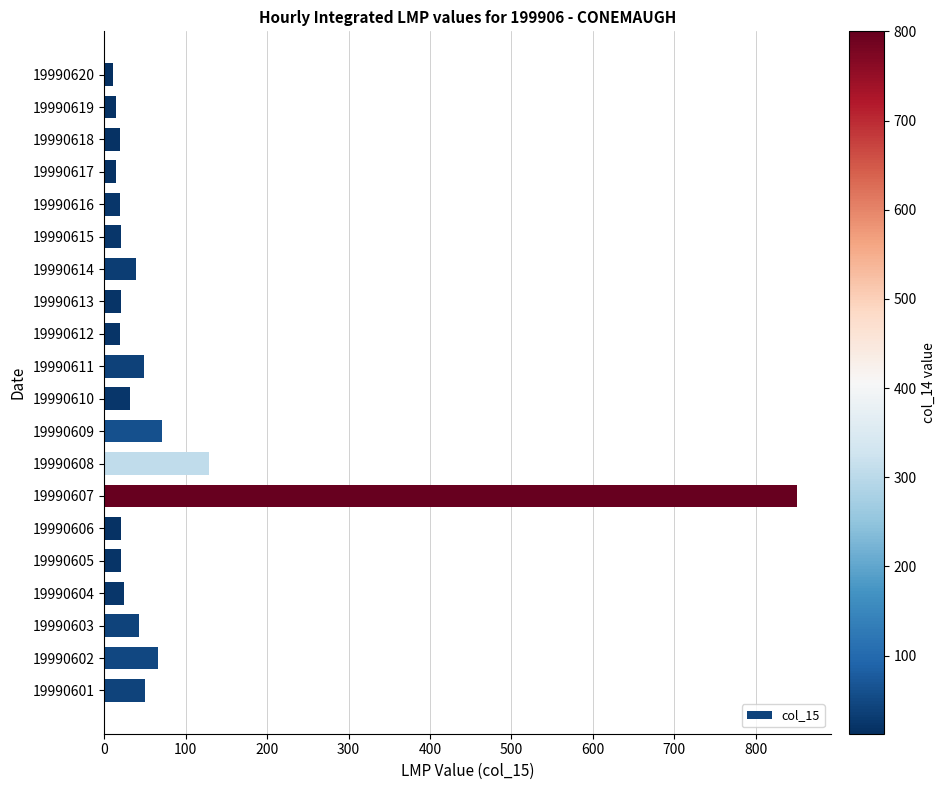

Count the number of categories in the chart.

20